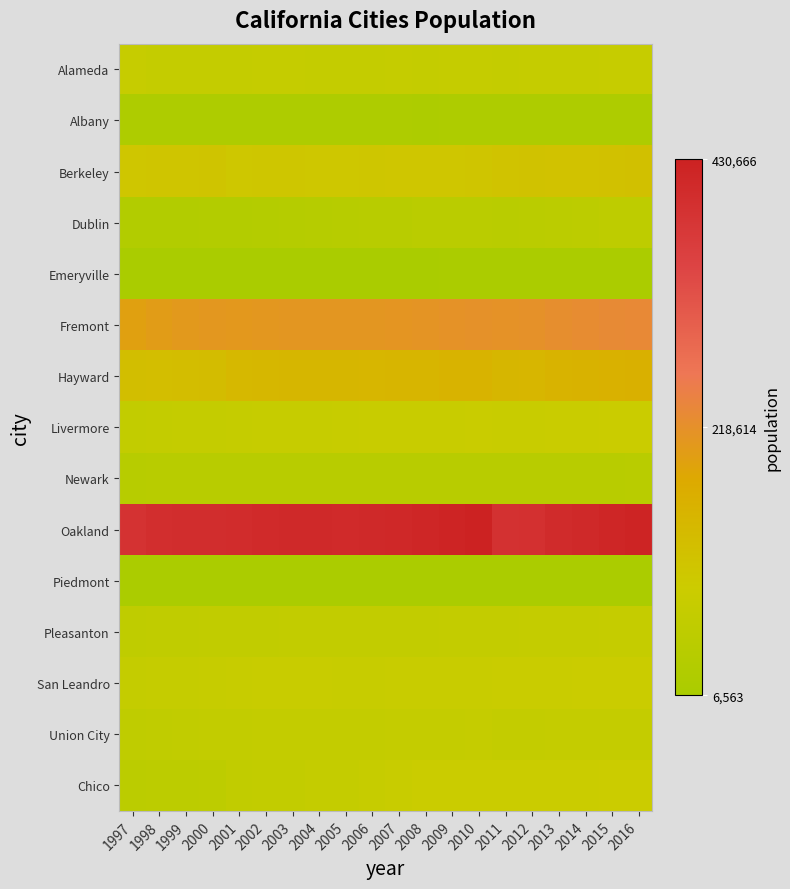

What is the smallest value displayed?

6563